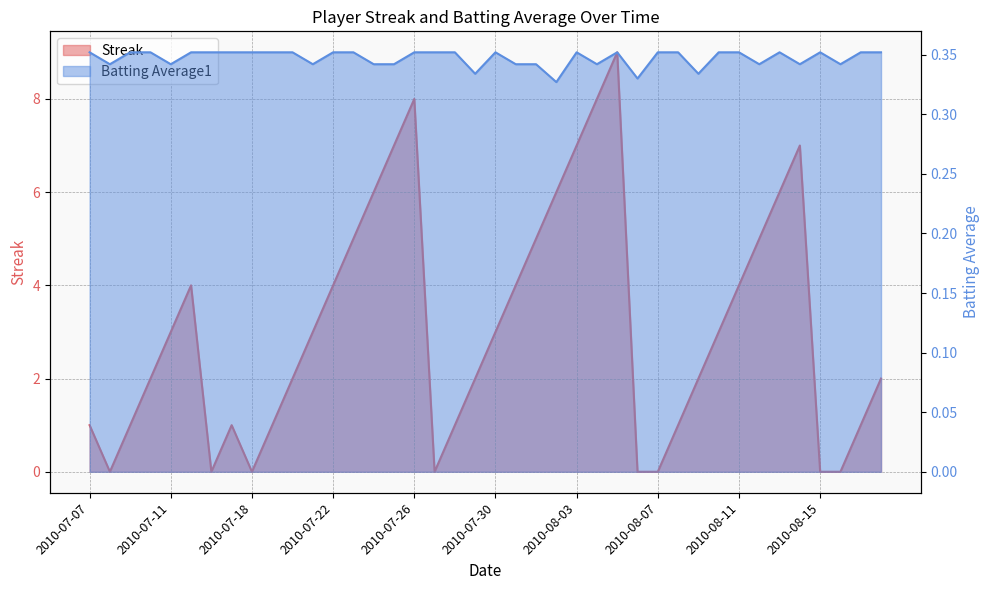

List the series in order of their peak value, lowest first.

Batting Average1, Streak